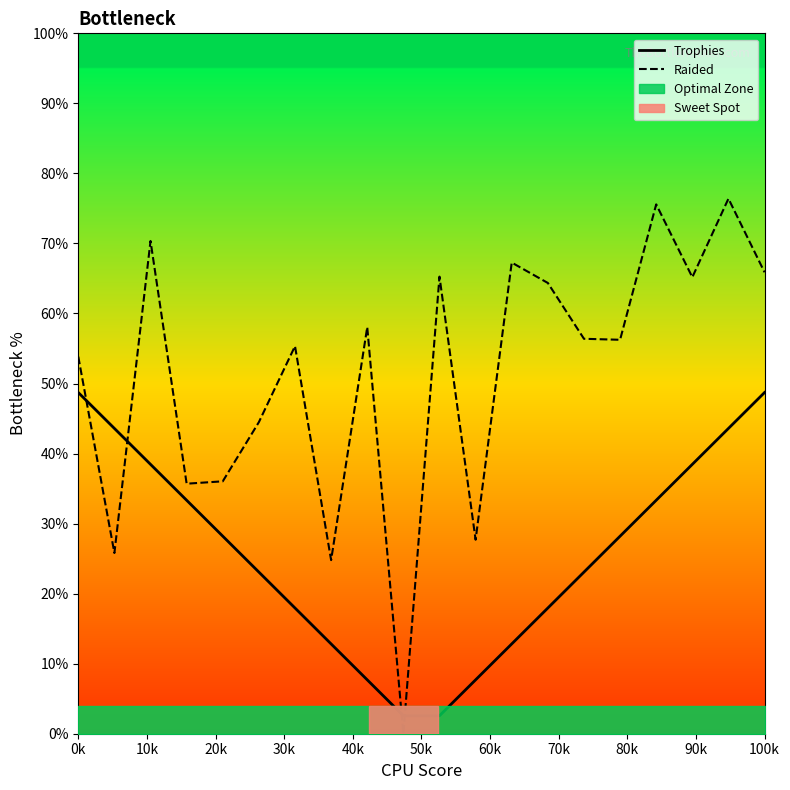

What is the highest value of the Trophies series?

48.7